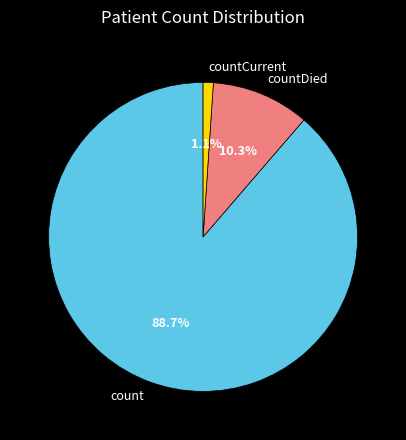

How many slices are in this pie chart?

3